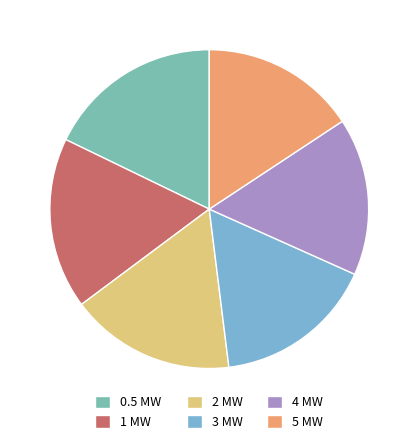

Does 2 MW represent more than half of the total?

No